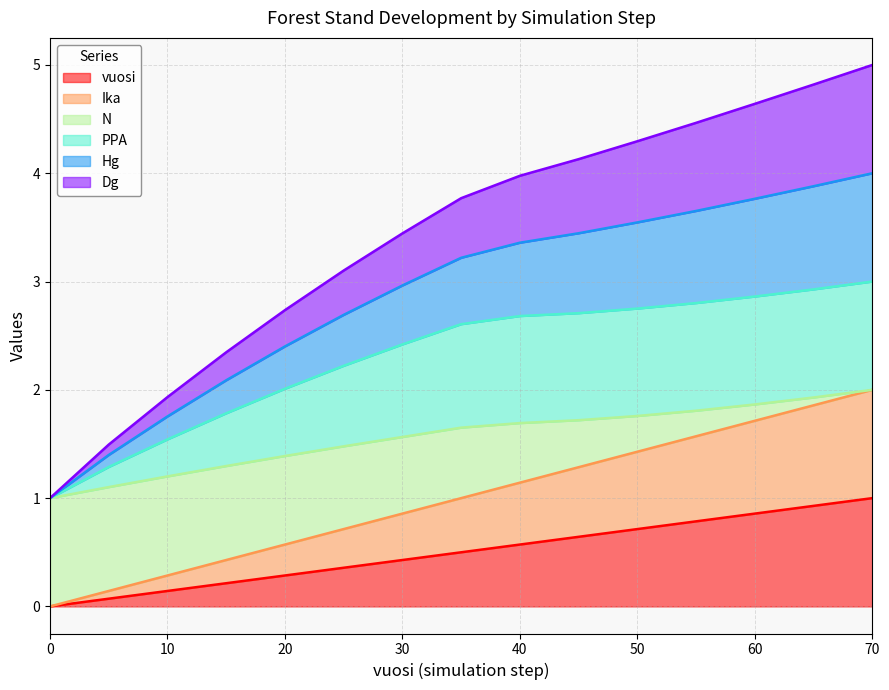

The Hg series shows 2.6 at 65. True or false?

False